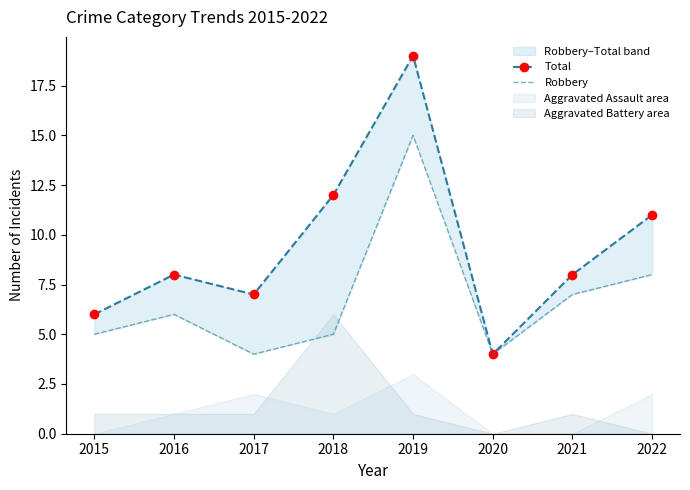

What is the average value of the Total series?

9